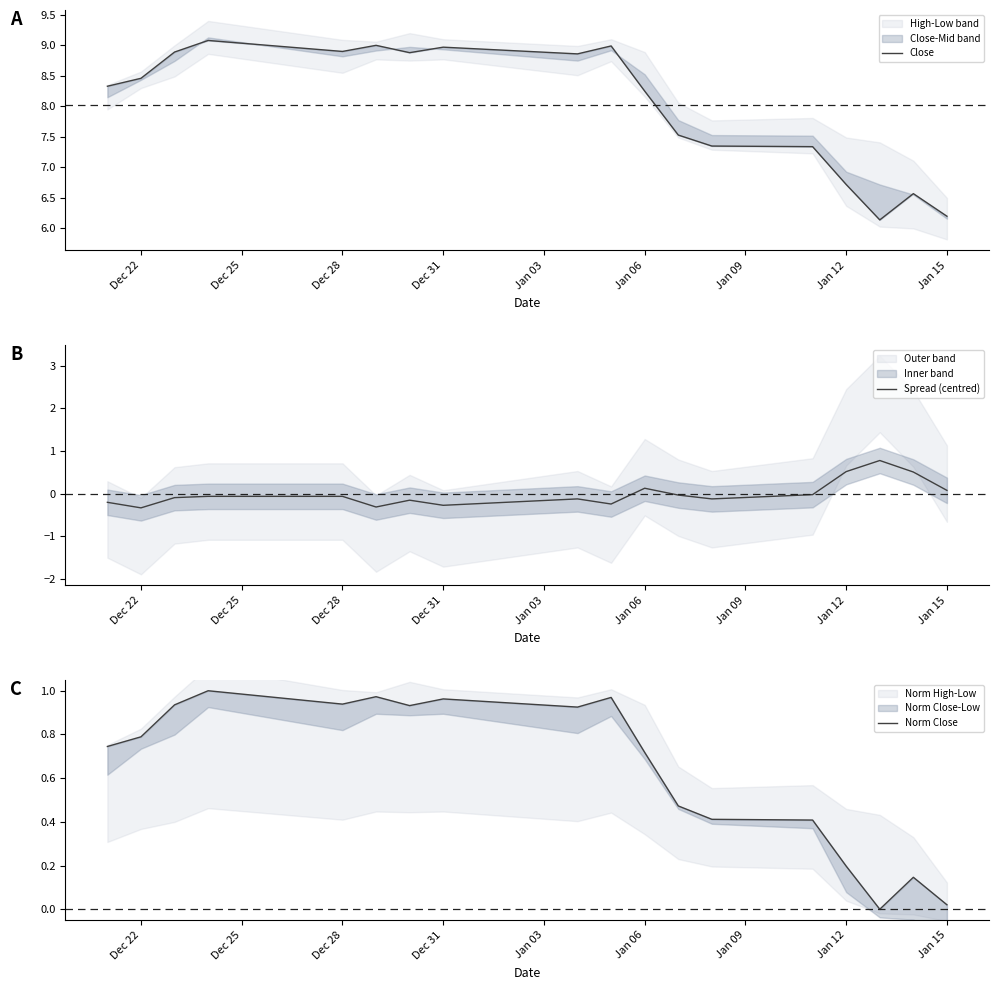

The value of Spread (centred) at Dec 22 is -0.3. True or false?

True